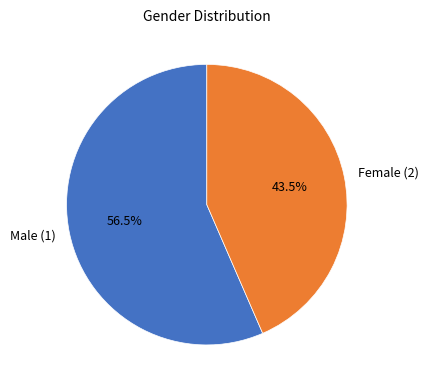

To the nearest percent, what is the difference between the largest and smallest slice percentages?

13%